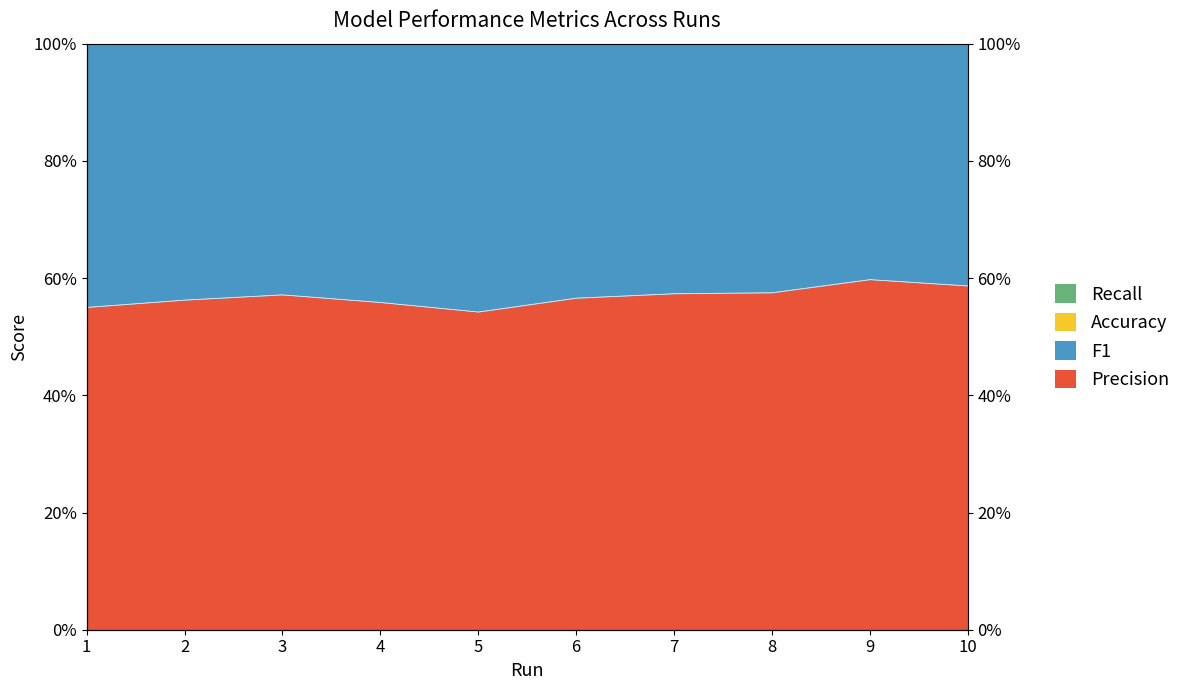

How many interior local peaks does the F1 series have?

2